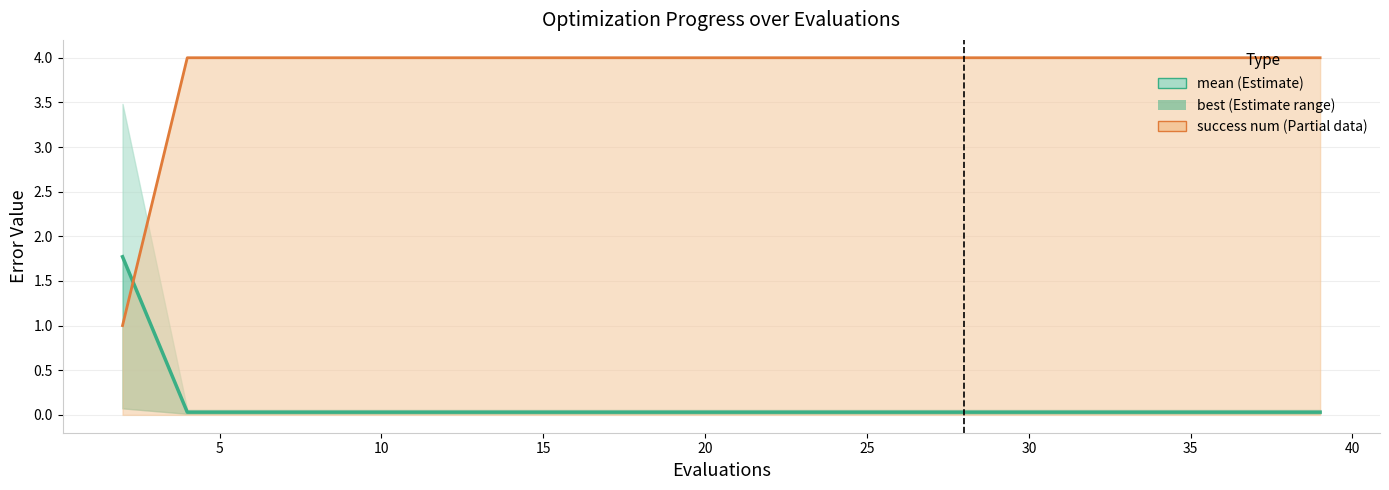

True or false: the data shows 0.0 at 10.

True